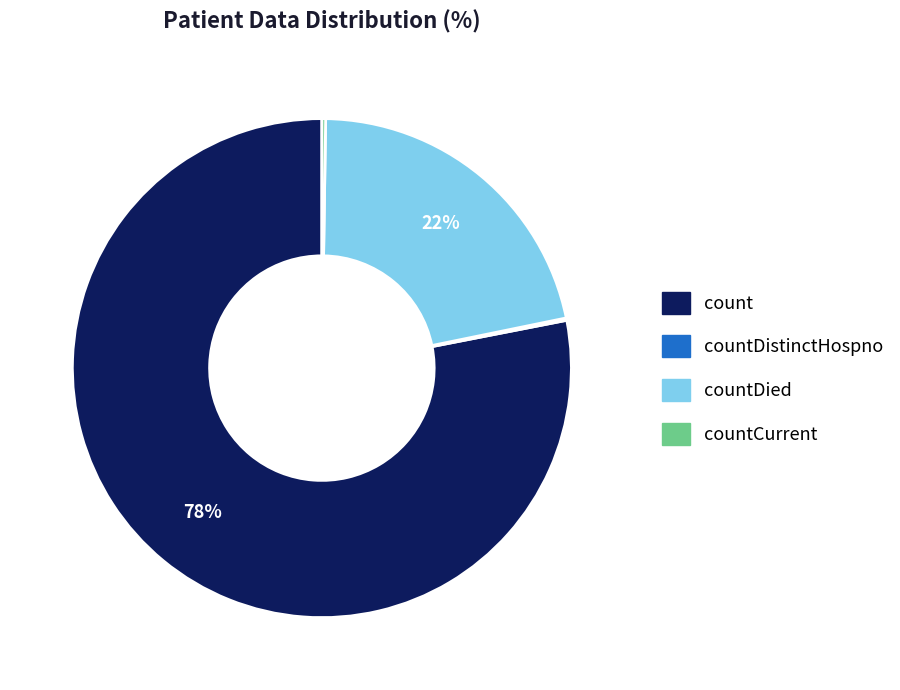

To the nearest percent, what is the difference between the largest and smallest slice percentages?

78%